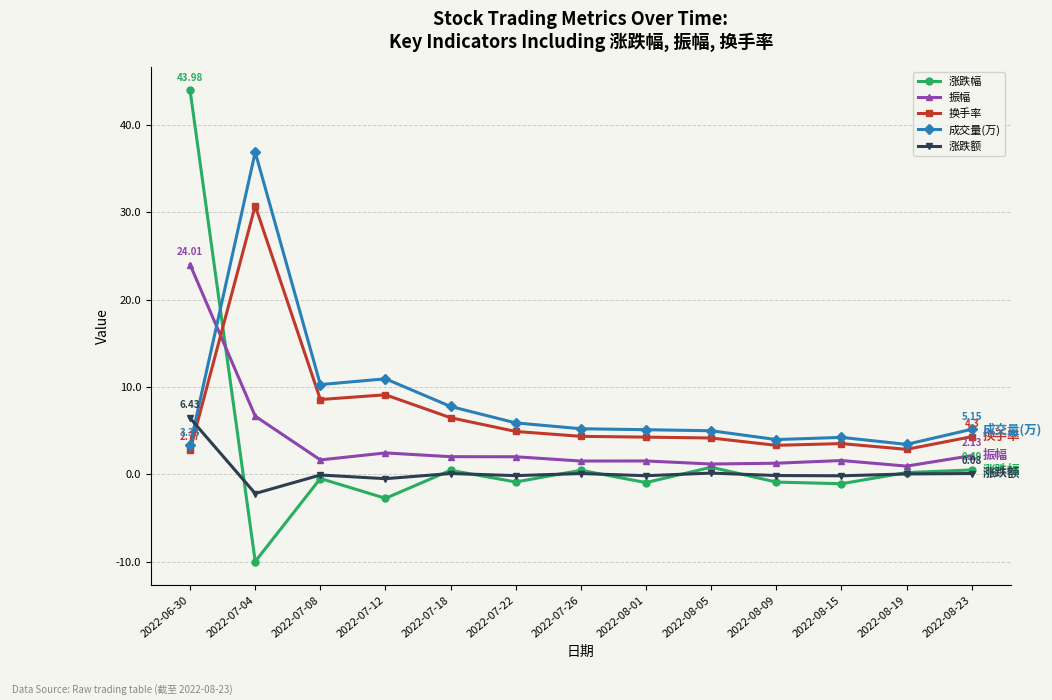

What is the difference between the maximum and minimum values in the 成交量(万) series?

33.6